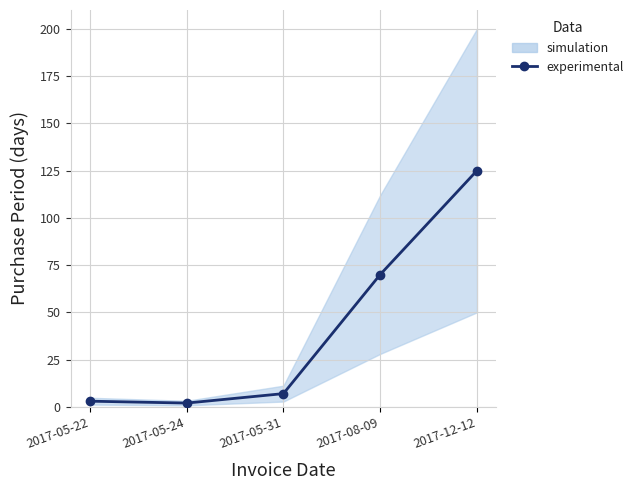

How many data points are less than 7?

2